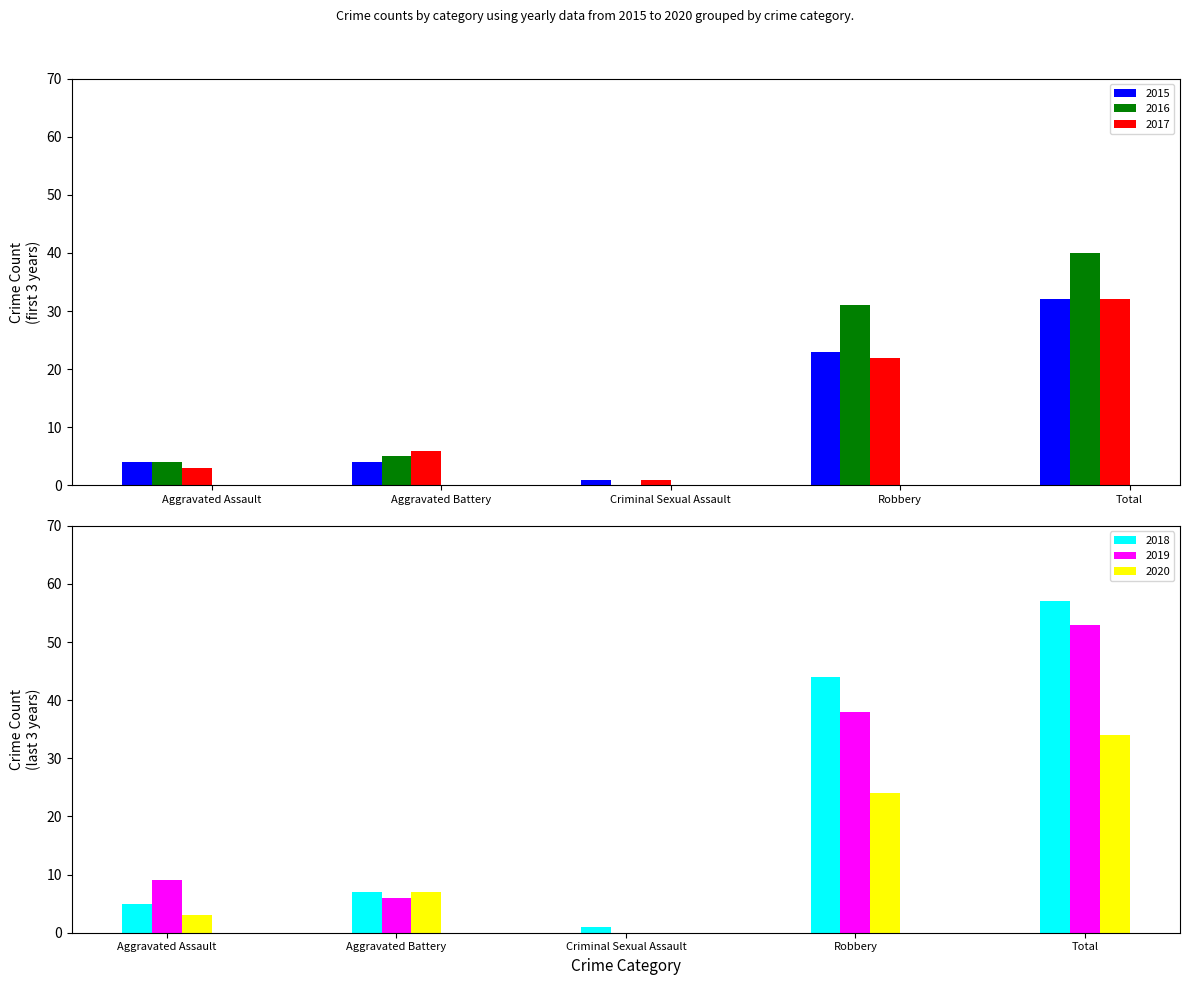

What is the value of the 2018 bar at the 4th from the left?

44